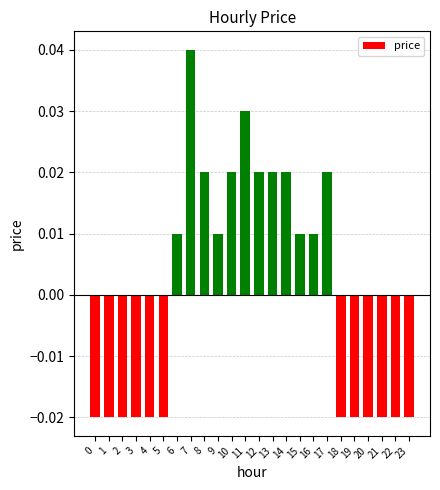

How many values exceed 0?

12